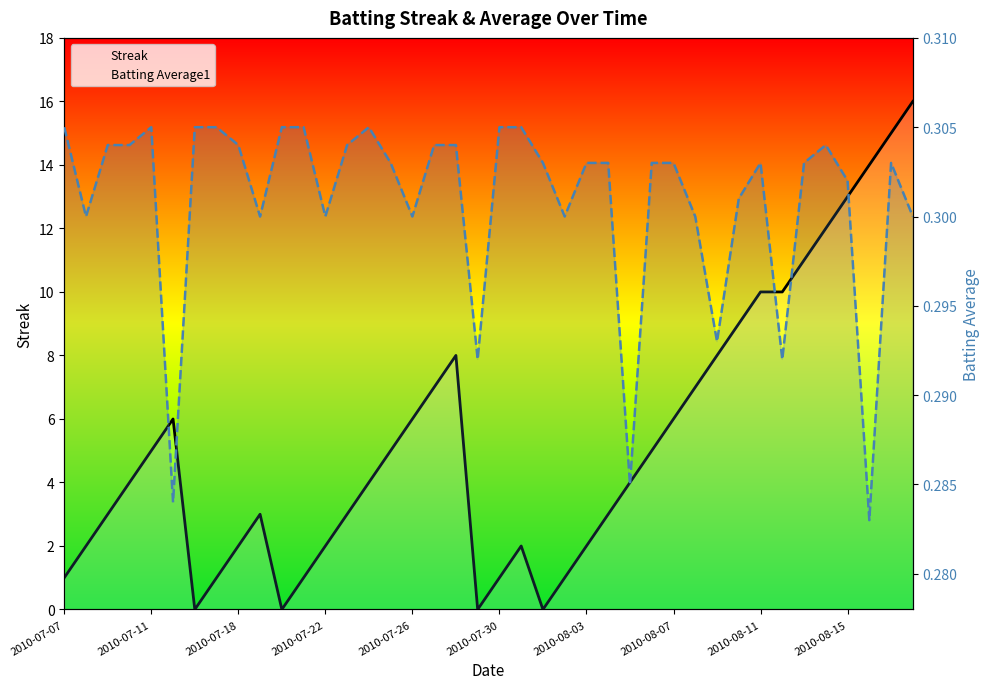

Between 16 and 2010-07-18, which is larger?

16